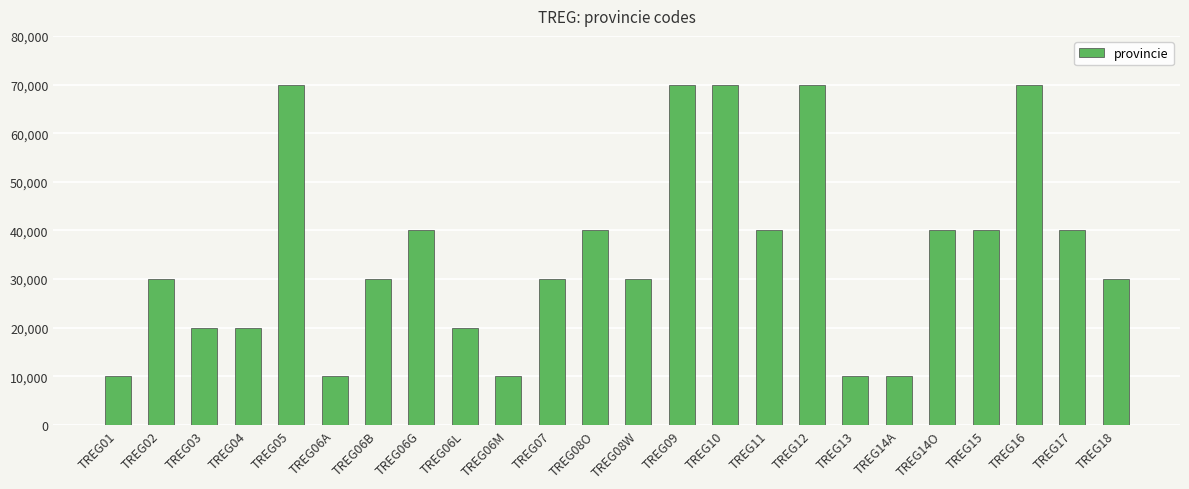

What is the label of the 8th bar from the left?

TREG06G